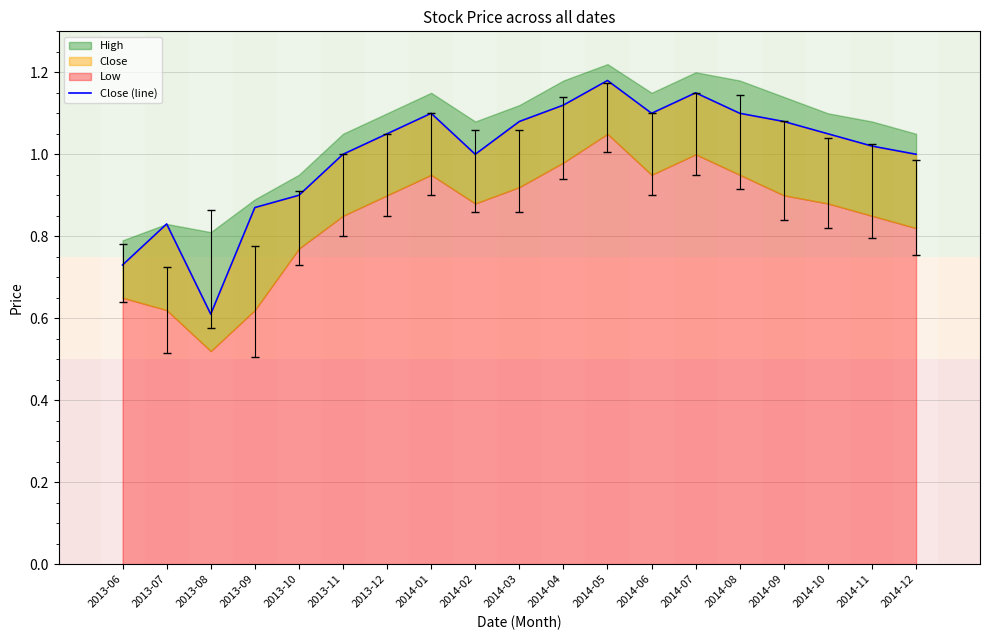

At which category does the chart reach its minimum across all series?

2013-08